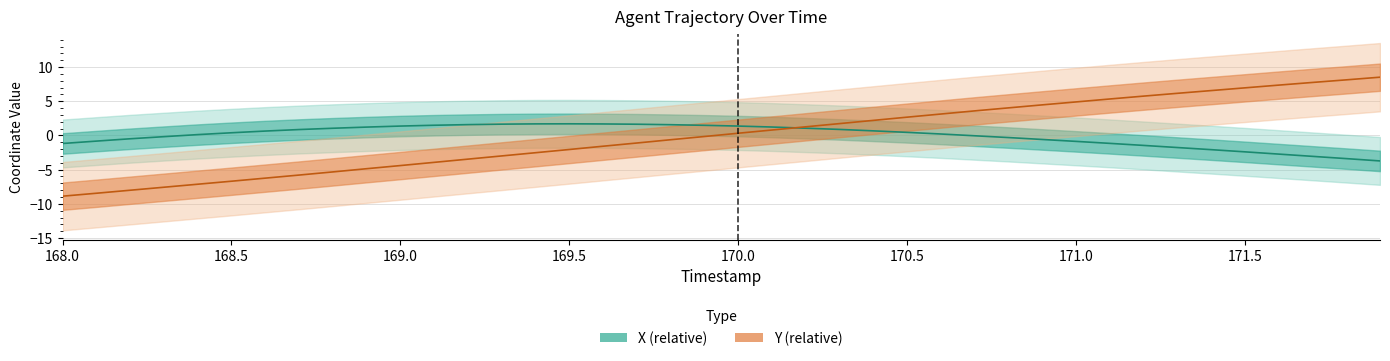

Reading left to right, transcribe all the data shown in this chart.

X: 168.0=-1.2	168.1=-0.8	168.2=-0.5	168.3=-0.2	168.4=0.1	168.5=0.4	168.6=0.6	168.7=0.9	168.8=1.1	168.9=1.2	169.0=1.4	169.1=1.5	169.2=1.6	169.3=1.7	169.4=1.7	169.5=1.7	169.6=1.7	169.7=1.6	169.8=1.6	169.9=1.5	170.0=1.4	170.1=1.2	170.2=1.1	170.3=0.9	170.4=0.7	170.5=0.5	170.6=0.2	170.7=-0.0	170.8=-0.3	170.9=-0.6	171.0=-0.9	171.1=-1.2	171.2=-1.5	171.3=-1.8	171.4=-2.1	171.5=-2.4	171.6=-2.7	171.7=-3.1	171.8=-3.4	171.9=-3.7
Y: 168.0=-8.9	168.1=-8.5	168.2=-8.0	168.3=-7.6	168.4=-7.1	168.5=-6.7	168.6=-6.2	168.7=-5.8	168.8=-5.3	168.9=-4.9	169.0=-4.4	169.1=-3.9	169.2=-3.5	169.3=-3.0	169.4=-2.5	169.5=-2.1	169.6=-1.6	169.7=-1.1	169.8=-0.6	169.9=-0.2	170.0=0.3	170.1=0.8	170.2=1.3	170.3=1.7	170.4=2.2	170.5=2.7	170.6=3.1	170.7=3.6	170.8=4.0	170.9=4.5	171.0=4.9	171.1=5.3	171.2=5.8	171.3=6.2	171.4=6.6	171.5=7.0	171.6=7.4	171.7=7.8	171.8=8.1	171.9=8.5